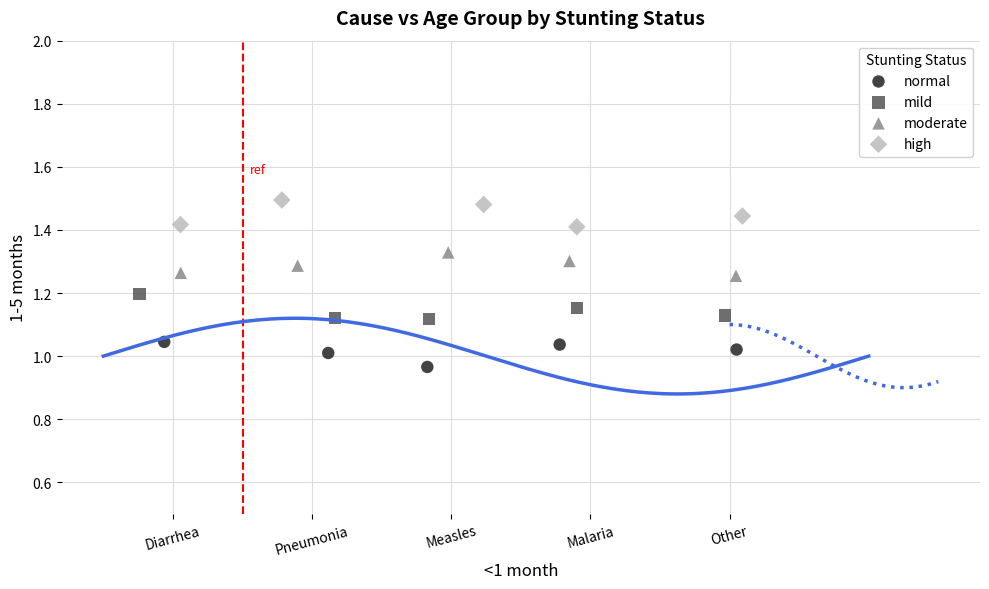

Which series reaches the maximum Y coordinate?

high